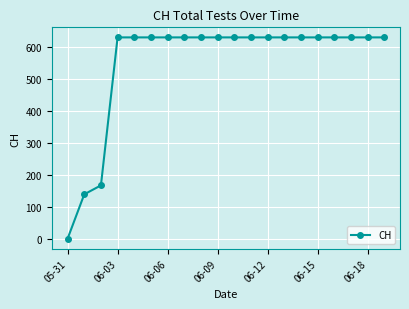

What is the sum of all values?

11033